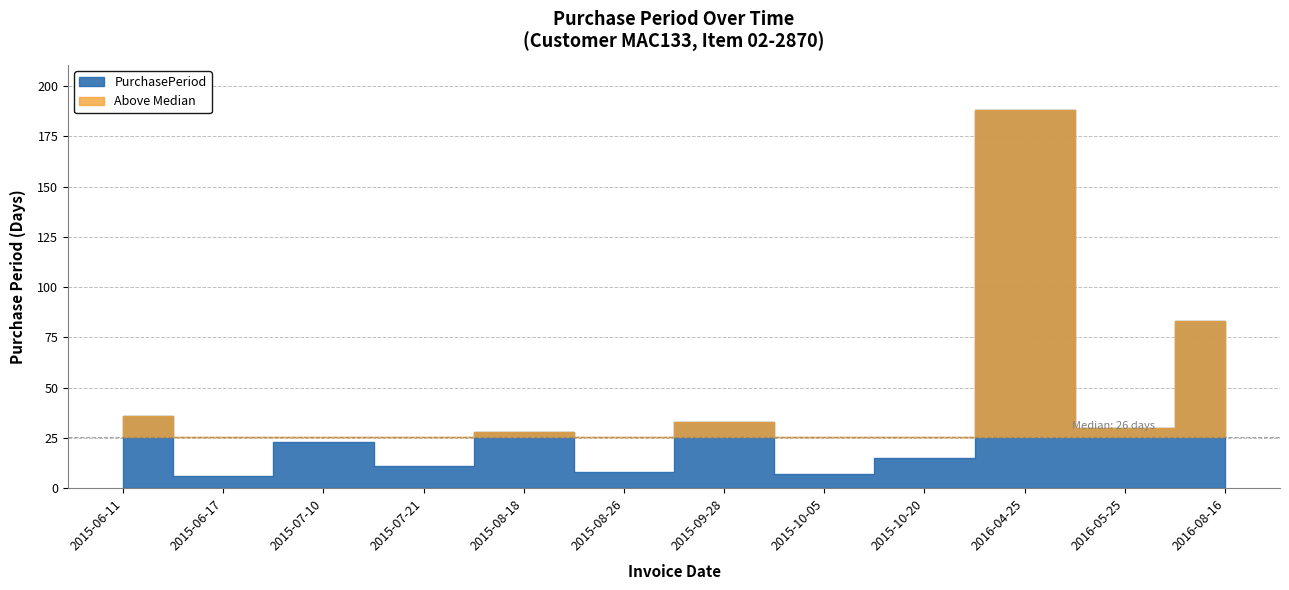

At which label is the value closest to 97?

2016-08-16